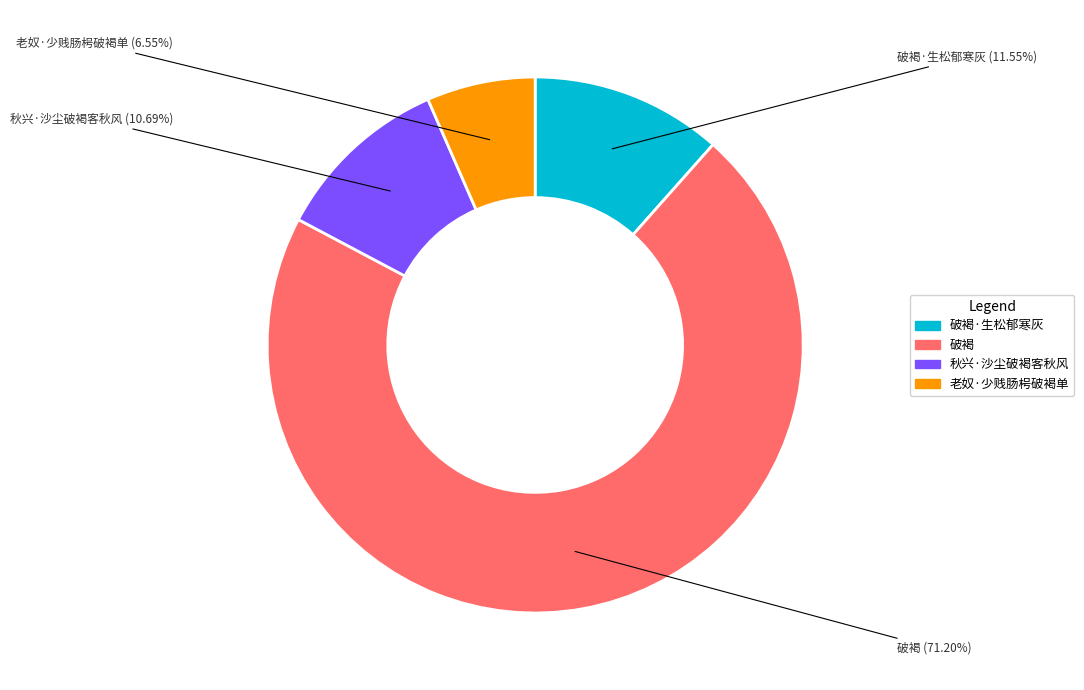

Does any single category account for the majority?

Yes